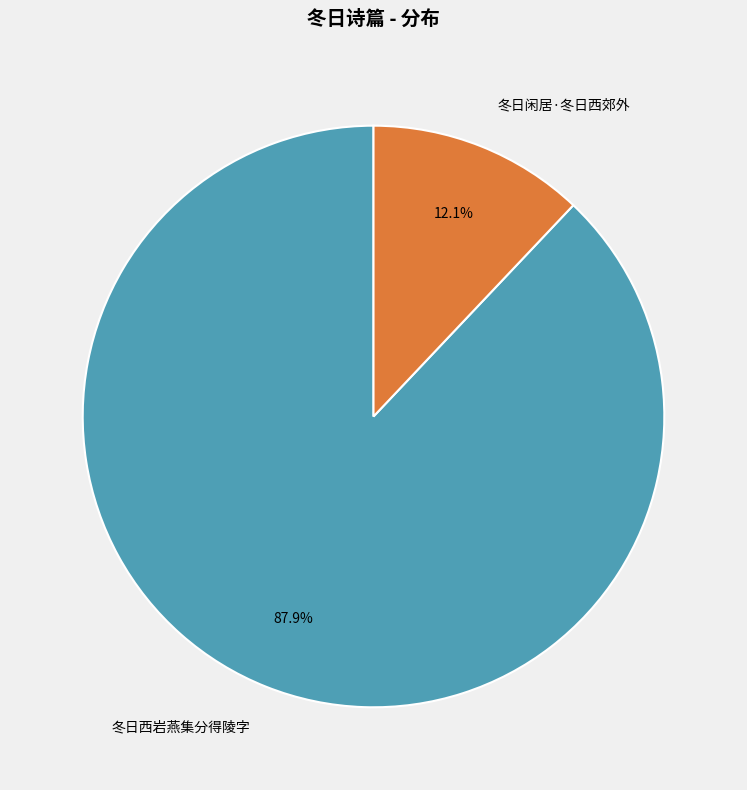

What portion of the pie excludes 冬日西岩燕集分得陵字?

12.1%